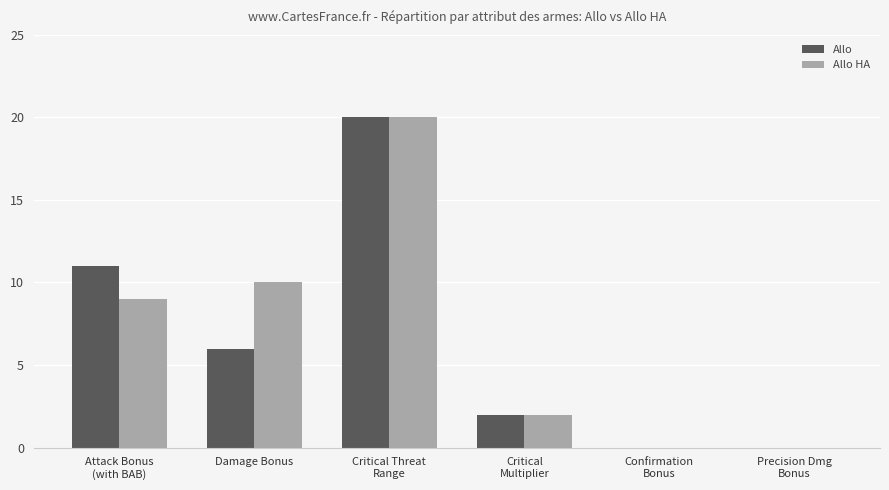

What is the approximate value of Allo HA at Damage Bonus, to the nearest 5?

10